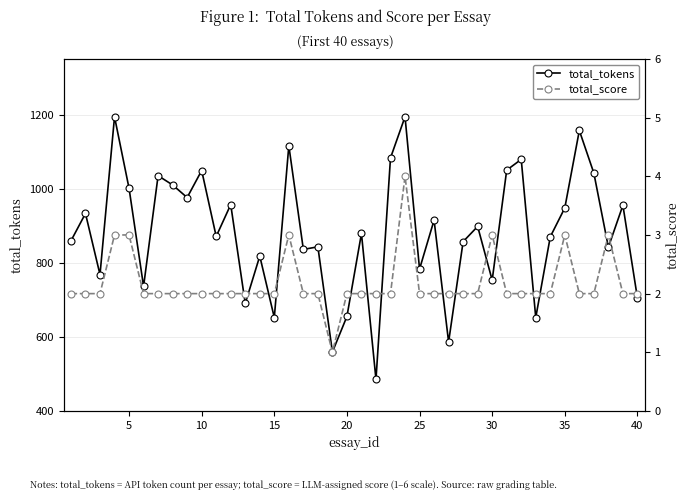

Reading left to right, list all the values displayed in this chart.

total_tokens: 859	933	768	1194	1001	736	1035	1010	976	1049	871	957	690	818	652	1116	836	843	559	655	879	485	1083	1194	783	915	586	857	898	753	1050	1079	652	870	948	1157	1042	842	955	705
total_score: 2	2	2	3	3	2	2	2	2	2	2	2	2	2	2	3	2	2	1	2	2	2	2	4	2	2	2	2	2	3	2	2	2	2	3	2	2	3	2	2